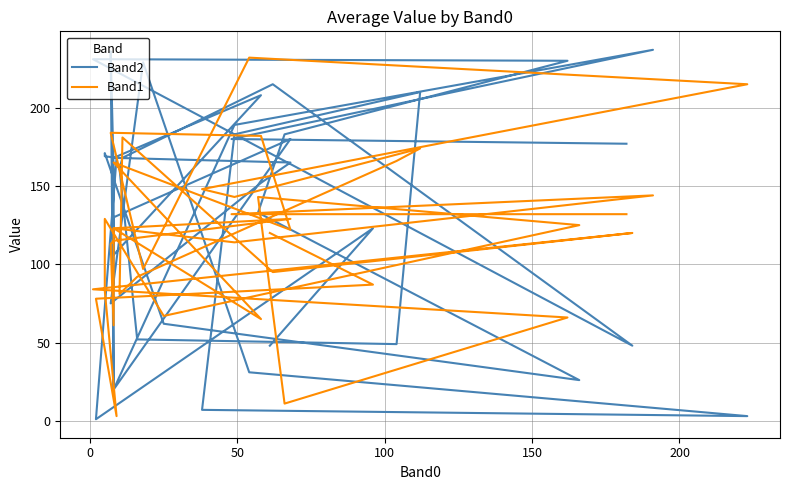

In Band1, how many points are lower than both neighbors (excluding endpoints)?

11